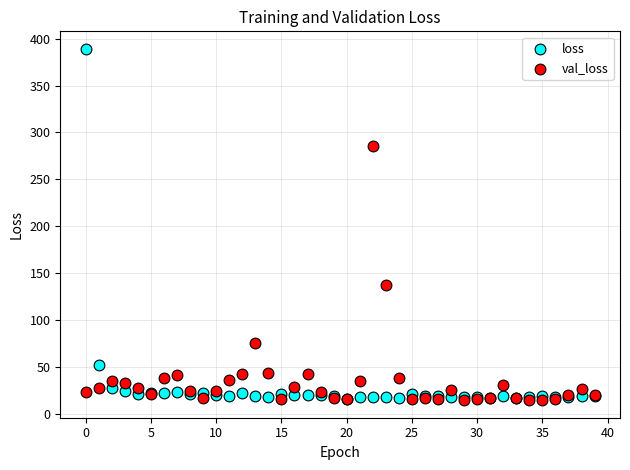

Across all series, what Y value is closest to 201?

137.5